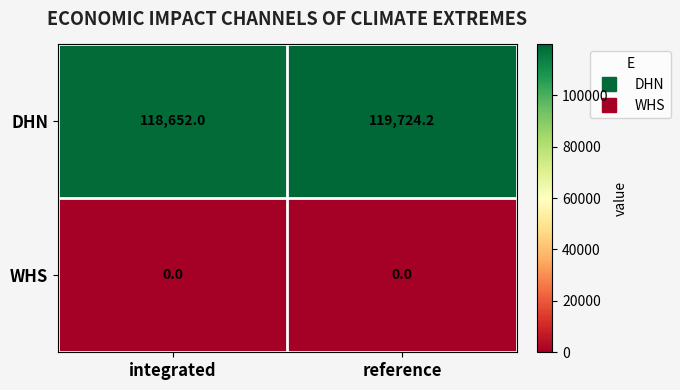

The value of DHN at integrated is 76173.3. True or false?

False